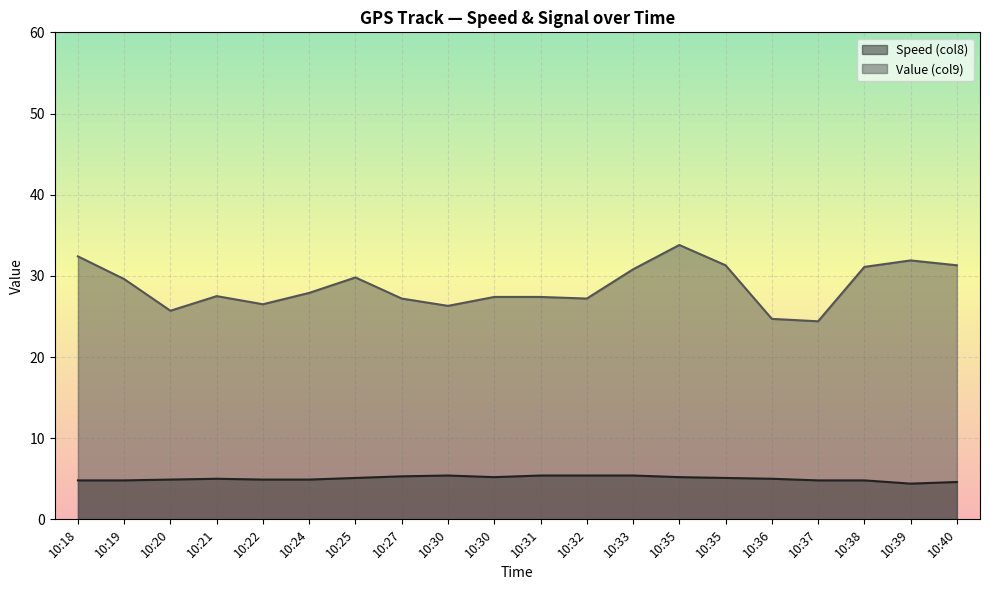

True or false: Value (col9) and Speed (col8) intersect in this chart.

False